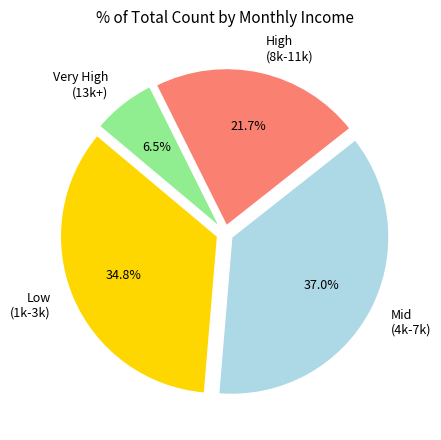

Does Very High (13k+) represent more than half of the total?

No